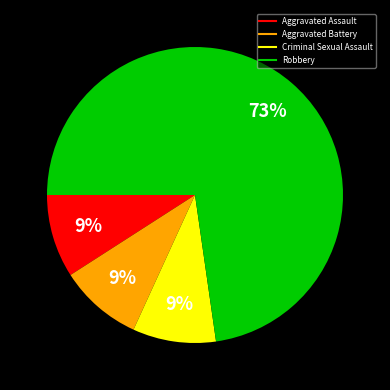

To the nearest percent, what portion does Robbery represent?

73%